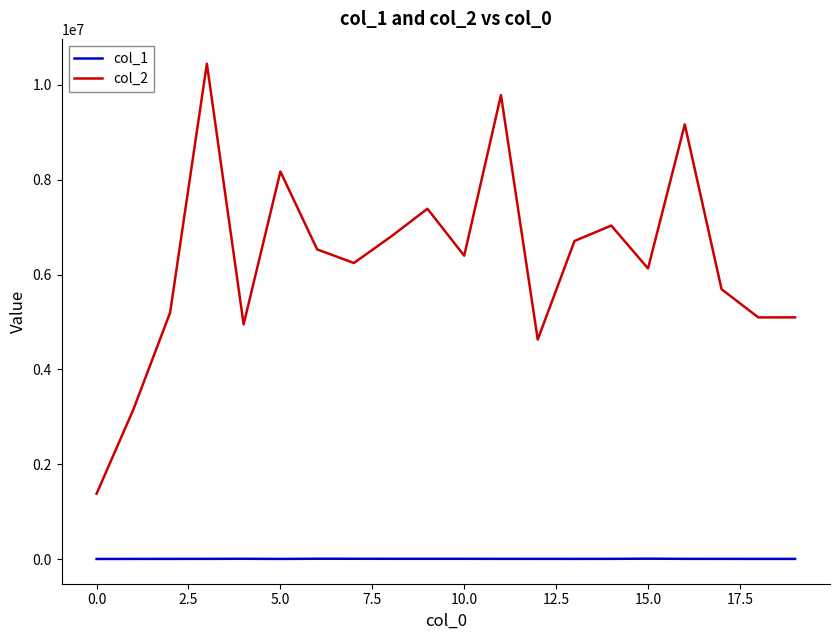

What is the greatest value displayed?

10448569